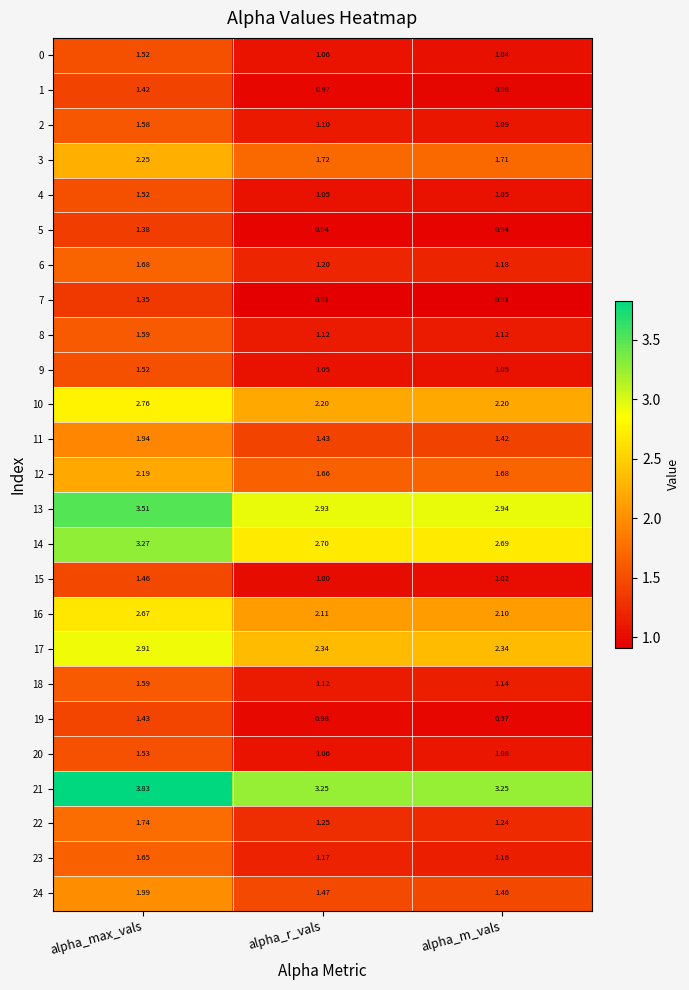

Which label corresponds to the largest value in the chart?

alpha_max_vals